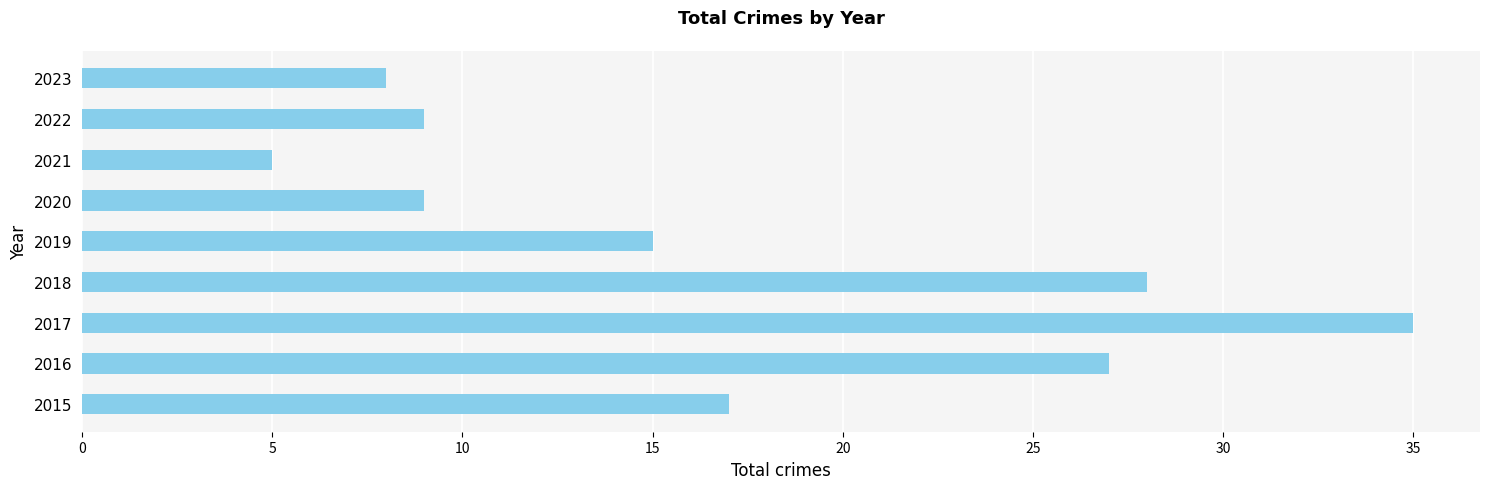

What is the smallest value displayed?

5